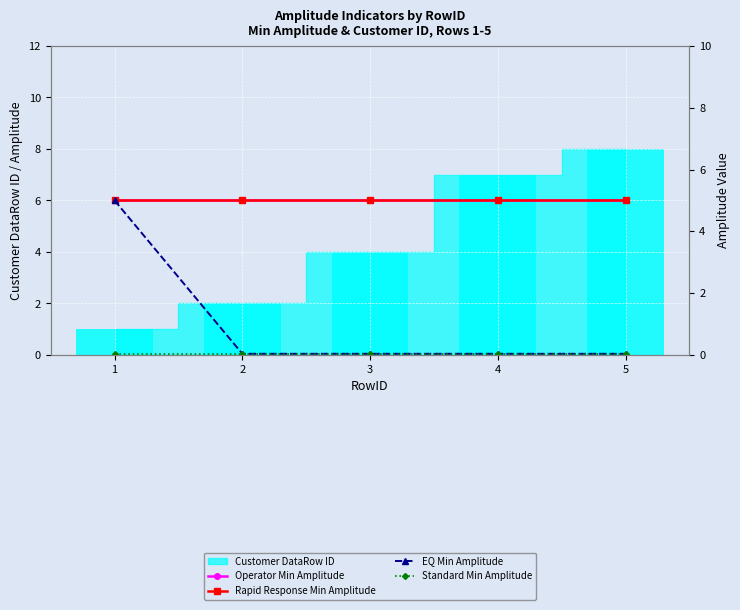

Is the value of Operator Min Amplitude at 1 greater than the value of Rapid Response Min Amplitude at 4?

No